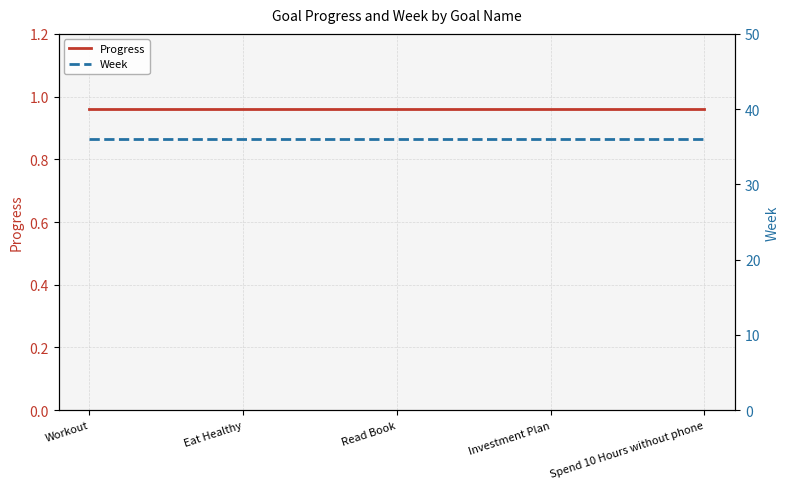

What value does the Progress series have at Eat Healthy?

1.0